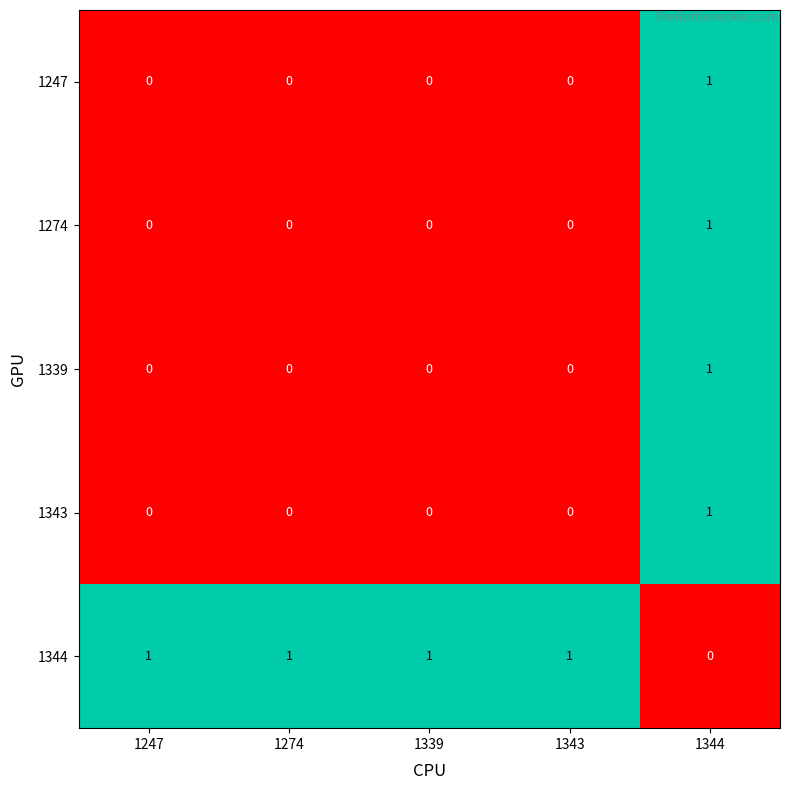

Reading left to right, extract all data points from this chart.

1247: 1247=0	1274=0	1339=0	1343=0	1344=1
1274: 1247=0	1274=0	1339=0	1343=0	1344=1
1339: 1247=0	1274=0	1339=0	1343=0	1344=1
1343: 1247=0	1274=0	1339=0	1343=0	1344=1
1344: 1247=1	1274=1	1339=1	1343=1	1344=0